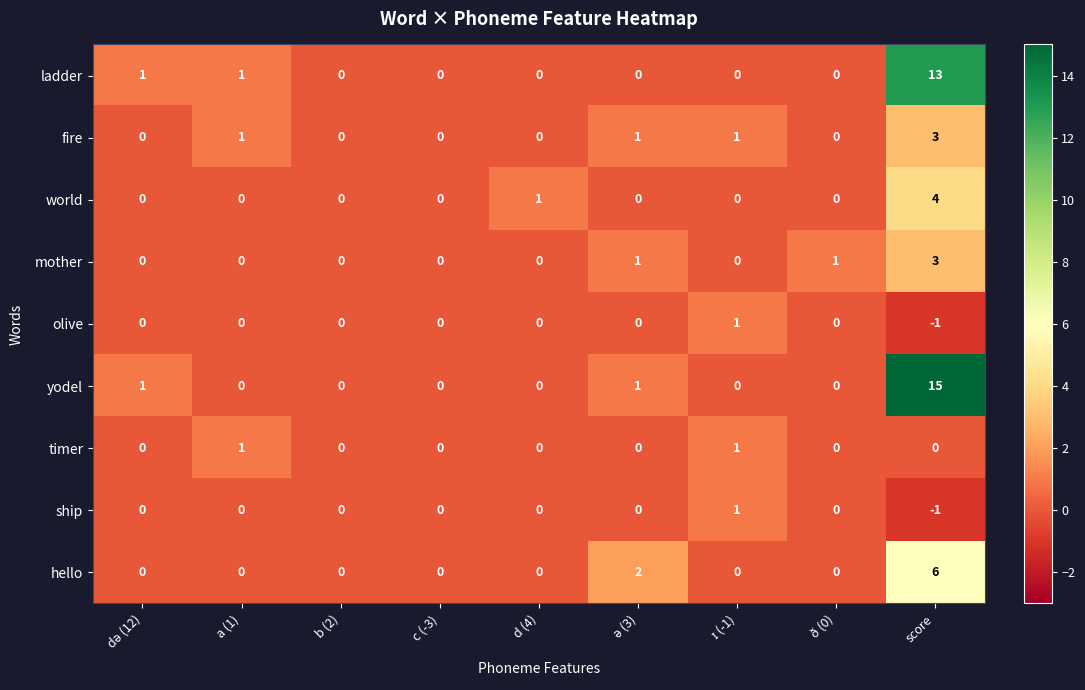

Which label corresponds to the largest value in the chart?

score